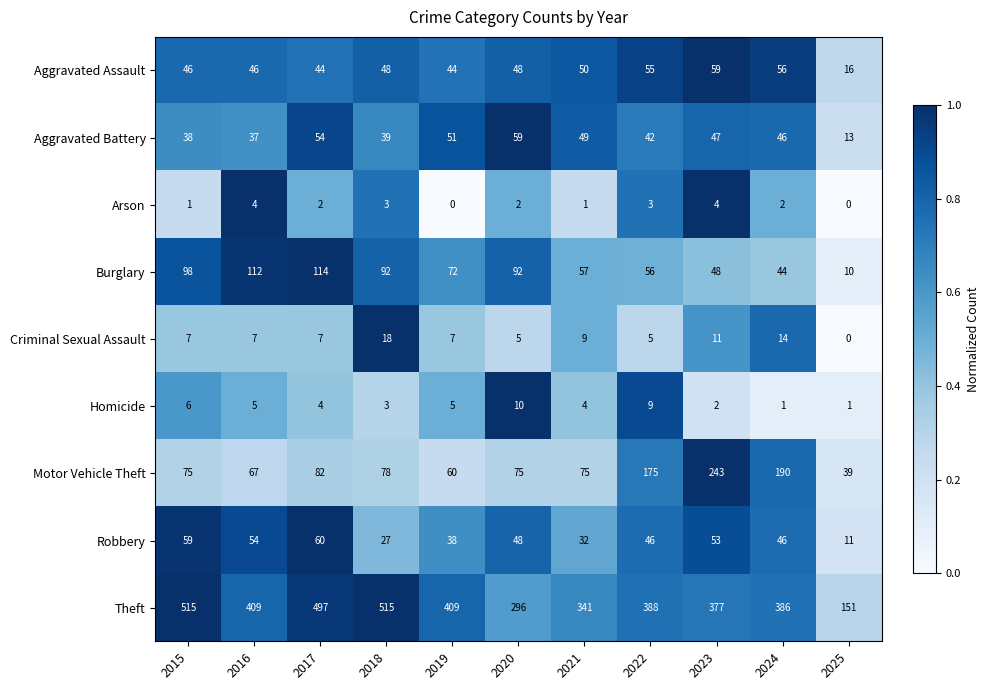

What is the average value of the Burglary series?

72